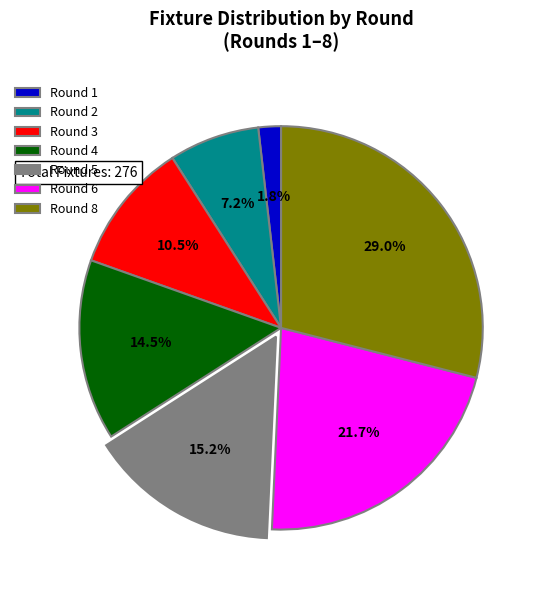

Is Round 6 the majority of the pie?

No